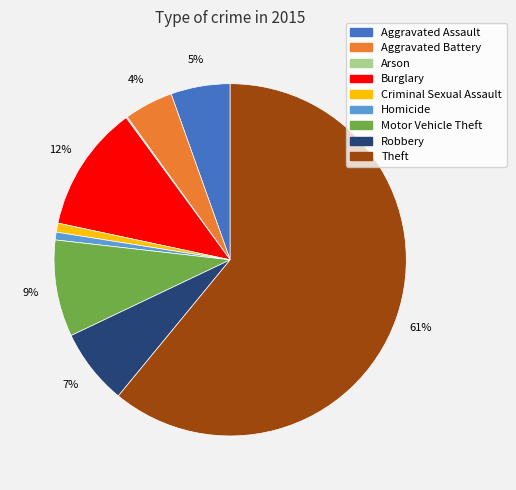

Combined, do Aggravated Assault and Robbery account for over 50%?

No